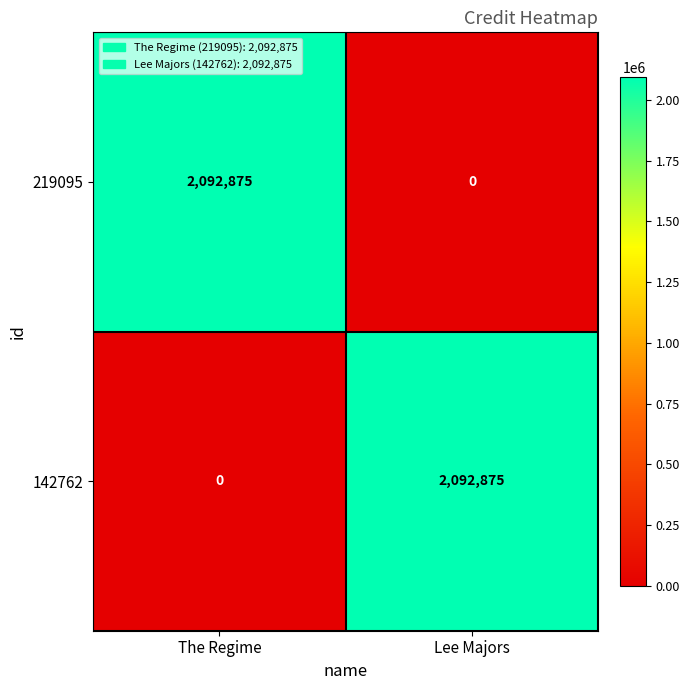

The 142762 series shows 0 at The Regime. True or false?

True